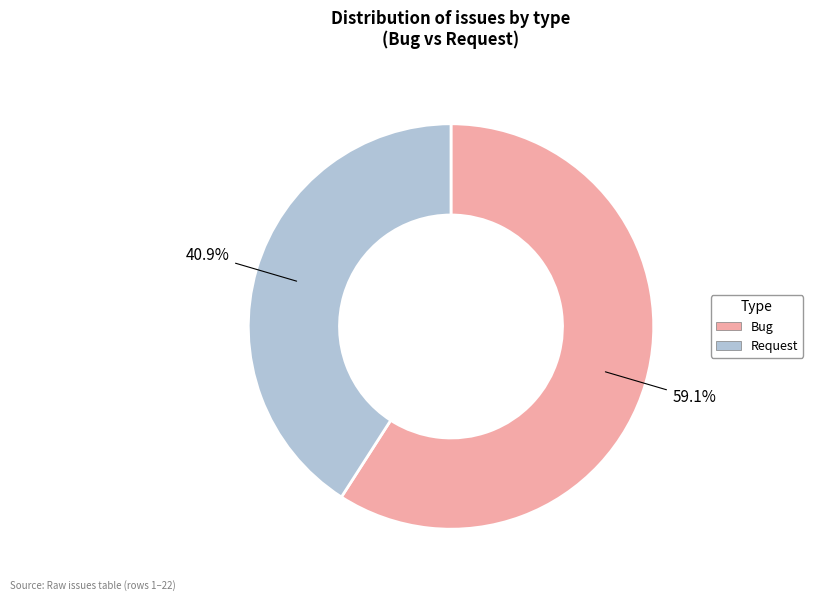

What is the ratio of the value at Request to the value at Bug?

0.7